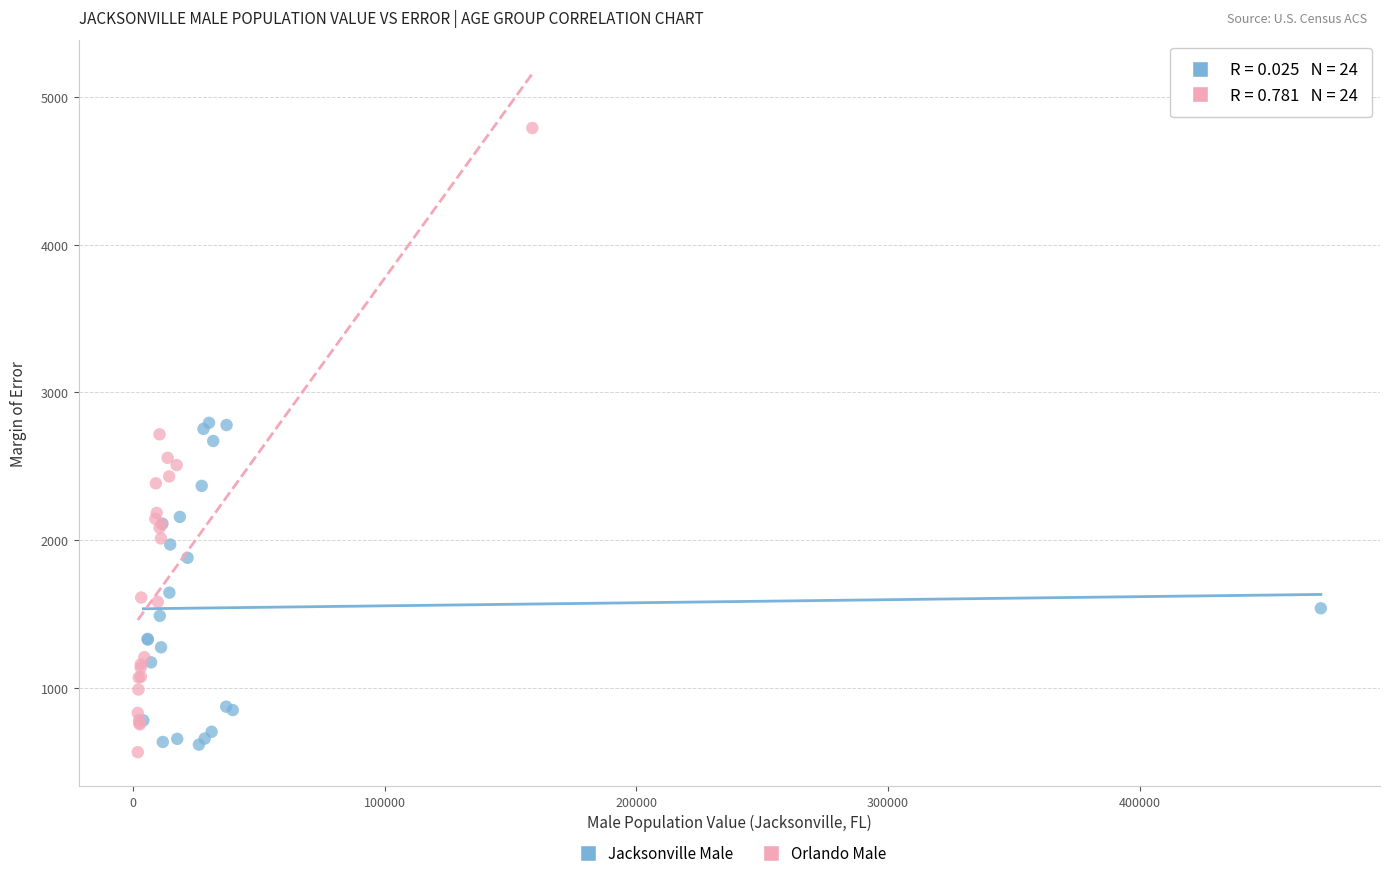

Which series contains the highest Y value?

Orlando Male